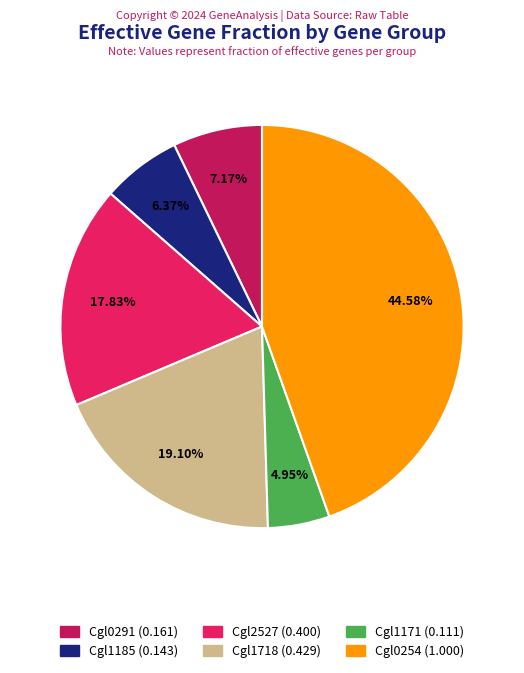

Is there any slice that represents more than half of the pie?

No